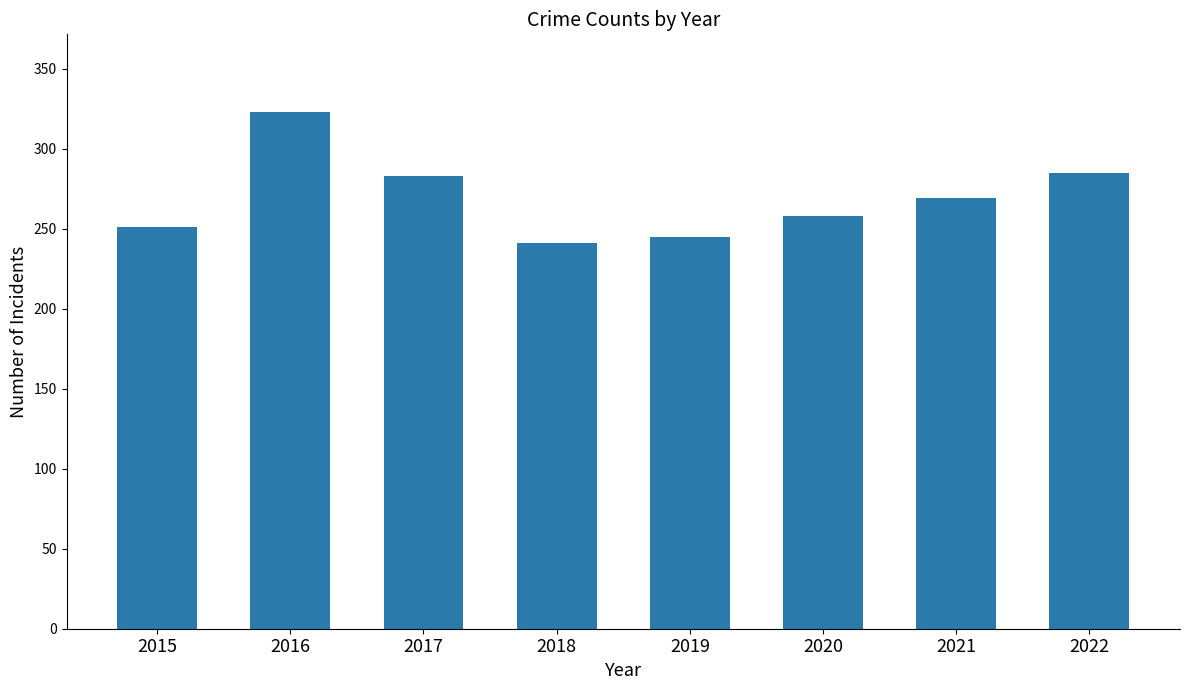

True or false: the data shows 80 at 2021.

False